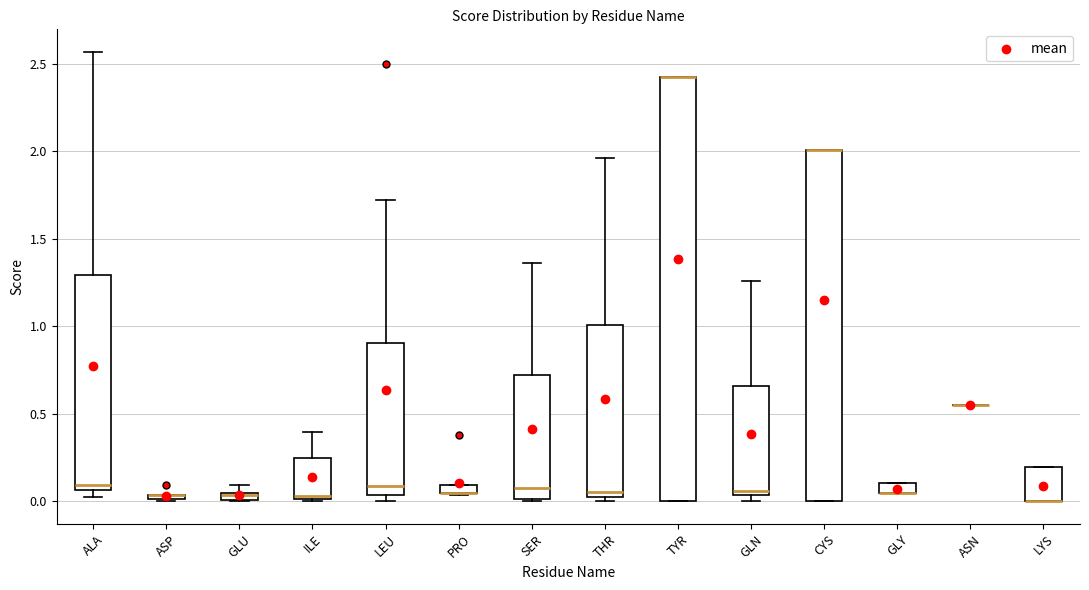

Where is the lower edge of the box for LYS on the y-axis? The values are not printed on the chart, so give them approximately, as read against the axis.

0.00